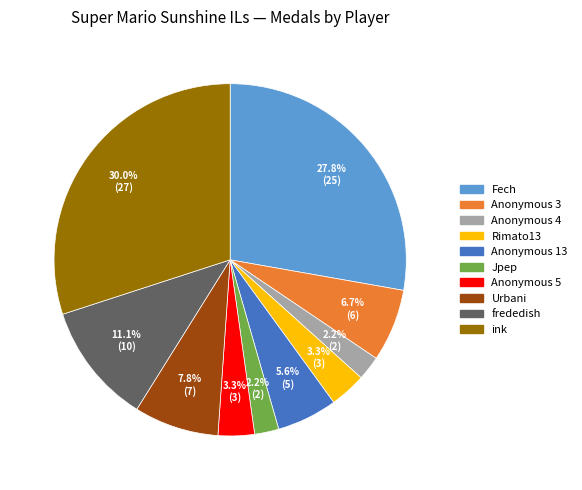

Does any single category account for the majority?

No